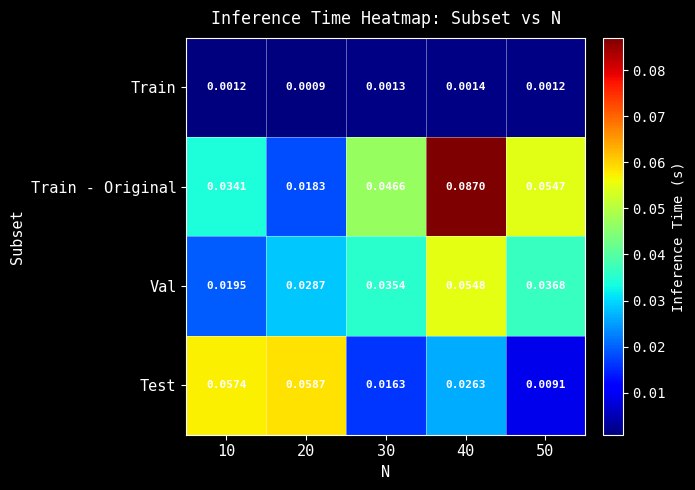

Which series changed the most between 20 and 30?

Test